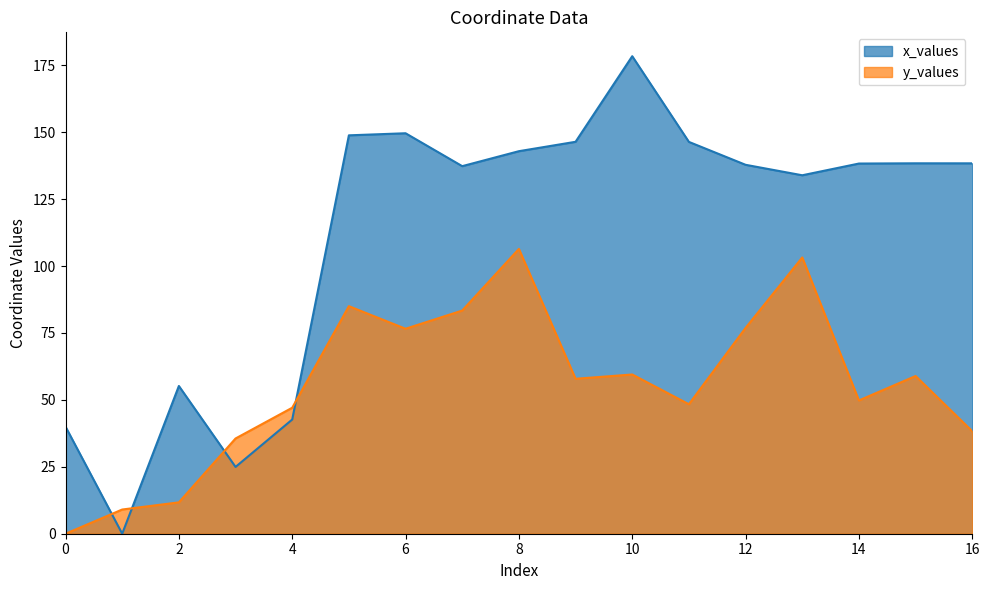

Between which two adjacent categories do x_values and y_values first intersect?

0 and 5